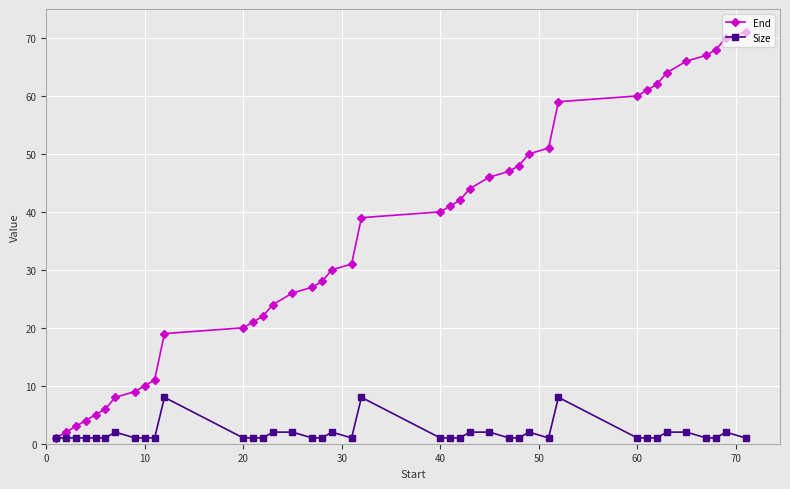

What is the sum of all Size values?

71